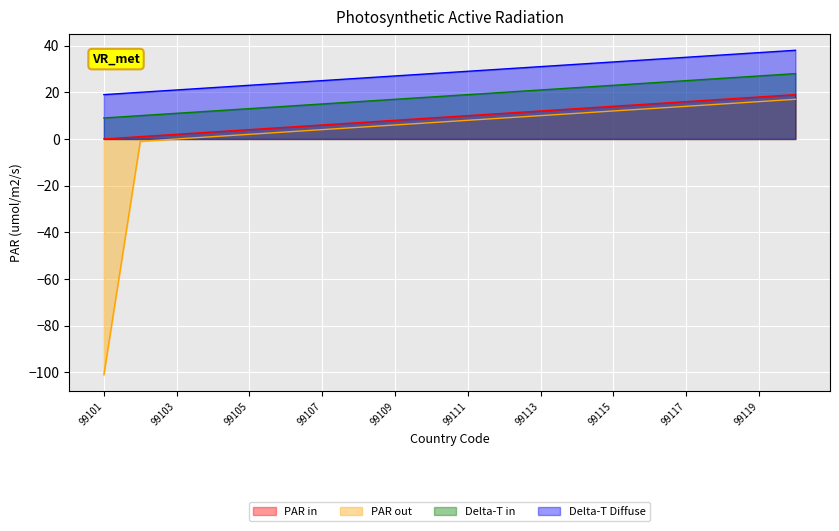

Rank the series by their average value, from lowest to highest.

PAR out, PAR in, Delta-T in, Delta-T Diffuse